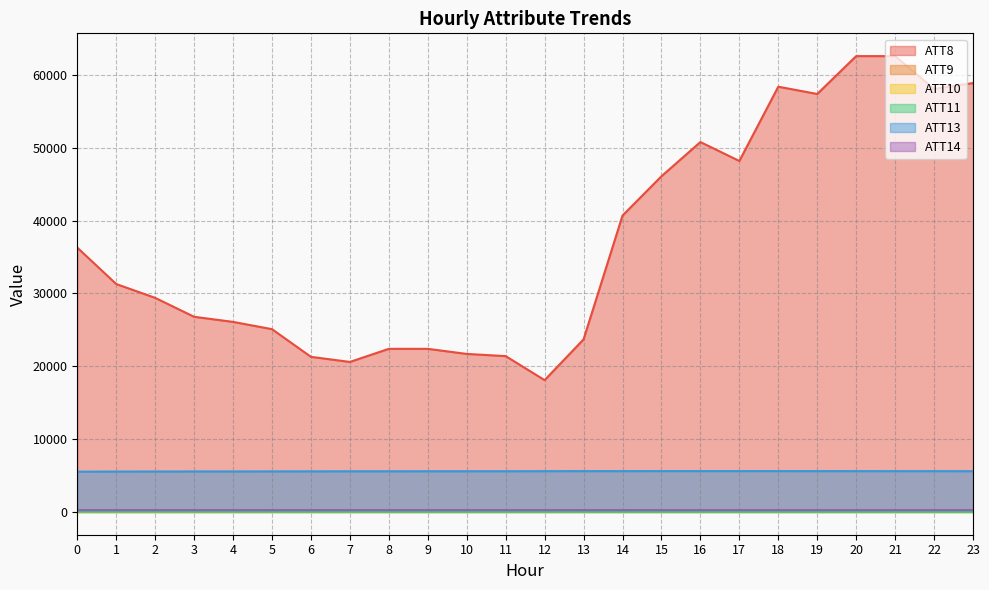

Reading left to right, list all the values displayed in this chart.

ATT8: 0=36300.0	1=31300.0	2=29400.0	3=26800.0	4=26100.0	5=25100.0	6=21300.0	7=20600.0	8=22400.0	9=22400.0	10=21700.0	11=21400.0	12=18100.0	13=23700.0	14=40700.0	15=46100.0	16=50800.0	17=48200.0	18=58400.0	19=57400.0	20=62600.0	21=62600.0	22=58100.0	23=58900.0
ATT9: 0=45.9	1=42.9	2=41.3	3=37.6	4=35.7	5=34.6	6=31.9	7=28.7	8=26.8	9=25.8	10=25.7	11=25.2	12=24.3	13=24.3	14=25.3	15=23.4	16=22.7	17=22.5	18=22.8	19=23.3	20=22.7	21=21.4	22=21.0	23=20.6
ATT10: 0=3.4	1=1.6	2=1.6	3=4.2	4=5.4	5=7.4	6=6.5	7=5.6	8=5.1	9=5.0	10=7.3	11=7.1	12=7.4	13=8.2	14=8.9	15=9.9	16=9.5	17=9.3	18=10.0	19=11.1	20=10.3	21=10.9	22=11.4	23=11.6
ATT11: 0=41.2	1=38.5	2=37.2	3=34.7	4=33.2	5=31.8	6=29.8	7=27.1	8=25.0	9=23.7	10=23.1	11=23.8	12=23.2	13=22.5	14=22.6	15=22.1	16=22.2	17=22.0	18=23.2	19=24.8	20=24.8	21=23.0	22=21.9	23=20.0
ATT13: 0=5528.0	1=5543.6	2=5552.3	3=5558.2	4=5556.8	5=5566.1	6=5570.5	7=5579.9	8=5583.1	9=5586.7	10=5586.5	11=5587.1	12=5596.0	13=5603.6	14=5603.6	15=5606.8	16=5607.9	17=5605.3	18=5605.8	19=5603.9	20=5602.2	21=5596.6	22=5597.0	23=5595.0
ATT14: 0=251.7	1=252.3	2=252.0	3=252.1	4=252.0	5=252.1	6=252.0	7=252.1	8=252.1	9=252.3	10=252.1	11=252.0	12=252.2	13=252.0	14=252.1	15=251.6	16=251.5	17=251.6	18=251.3	19=251.5	20=251.7	21=251.7	22=251.7	23=251.5